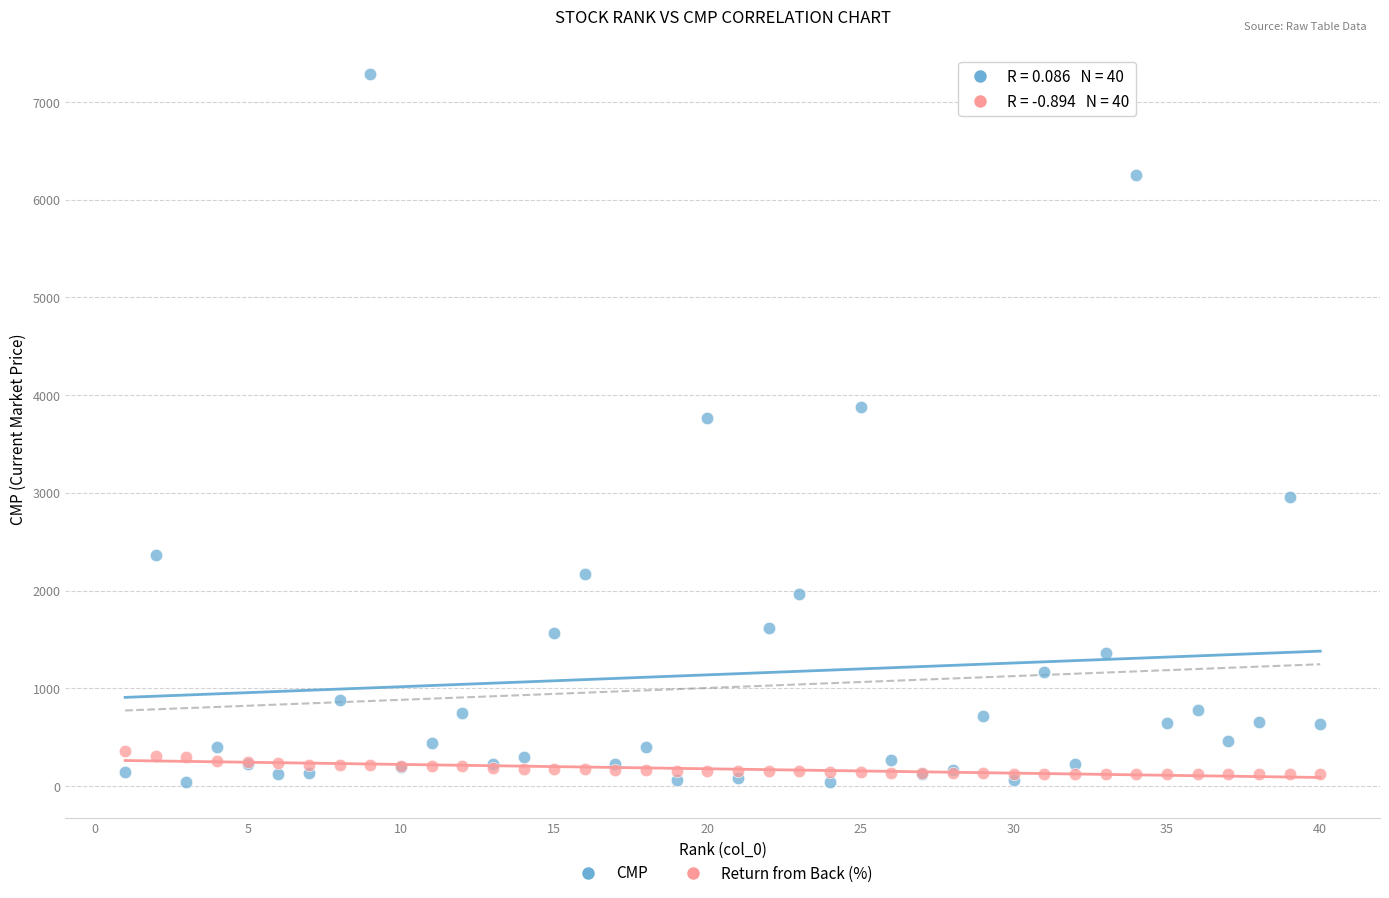

Which series contains the lowest Y value?

CMP